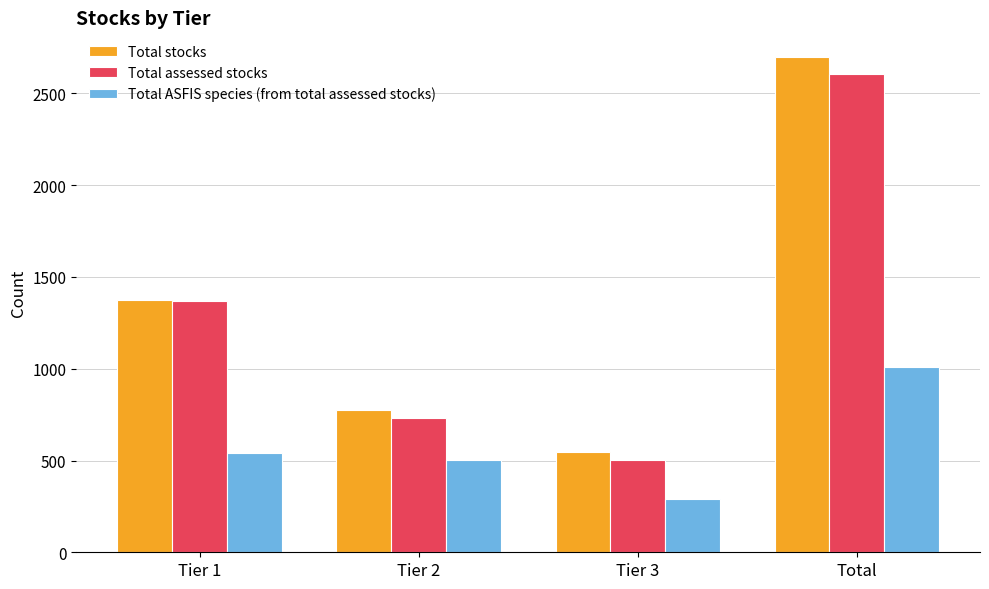

How many groups of bars are there?

4